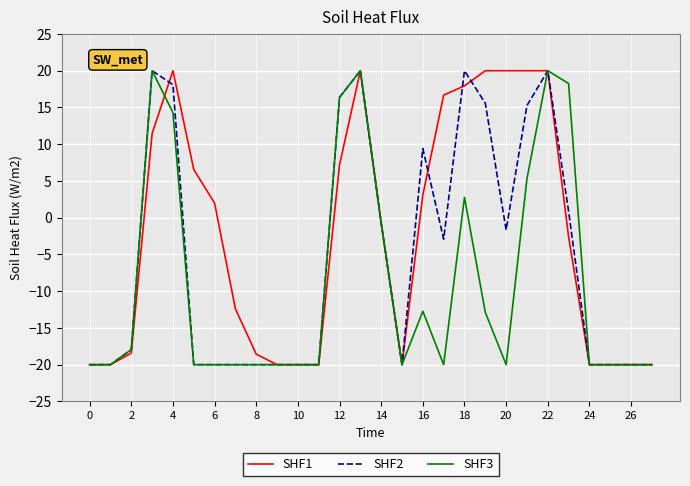

How many lines are shown in the chart?

3